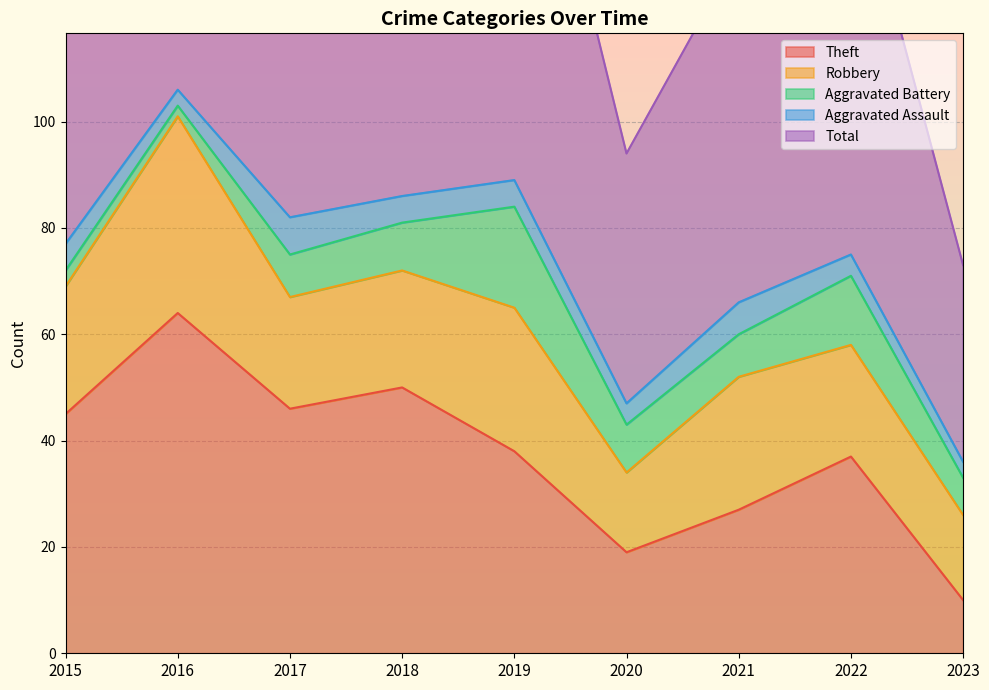

What is the value of the Total point at the 6th from the left?

47